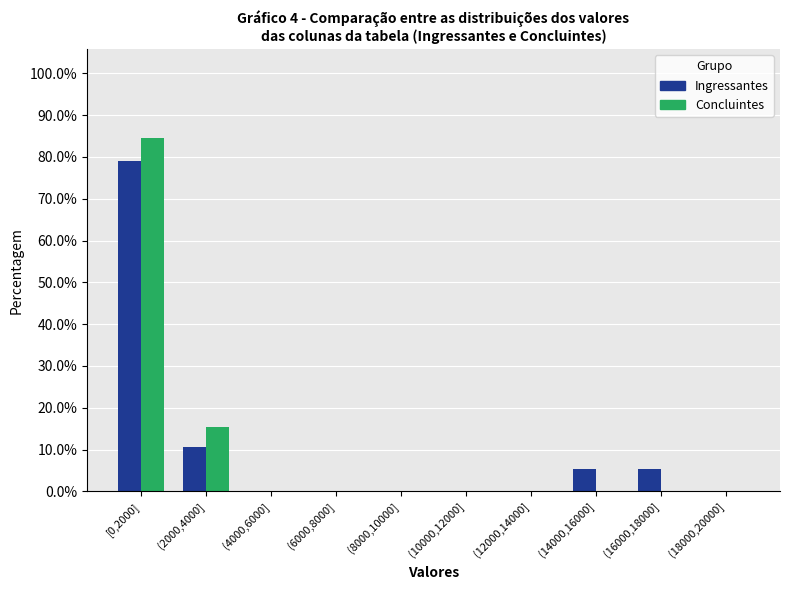

Reading left to right, list all the values displayed in this chart.

Ingressantes: [0,2000]=78.9	(2000,4000]=10.5	(4000,6000]=0.0	(6000,8000]=0.0	(8000,10000]=0.0	(10000,12000]=0.0	(12000,14000]=0.0	(14000,16000]=5.3	(16000,18000]=5.3	(18000,20000]=0.0
Concluintes: [0,2000]=84.6	(2000,4000]=15.4	(4000,6000]=0.0	(6000,8000]=0.0	(8000,10000]=0.0	(10000,12000]=0.0	(12000,14000]=0.0	(14000,16000]=0.0	(16000,18000]=0.0	(18000,20000]=0.0